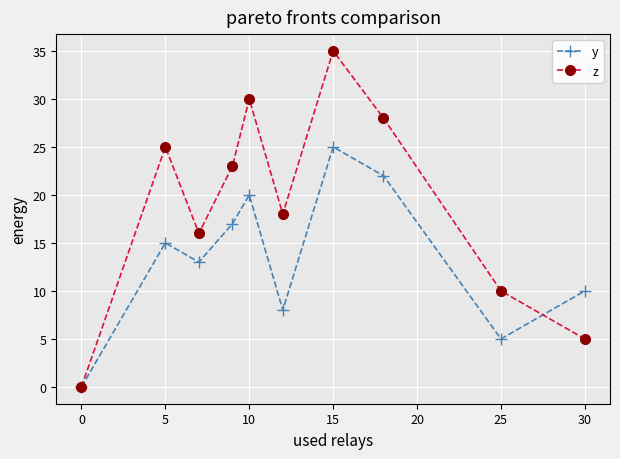

What is the value of the z point at the 6th from the left?

18